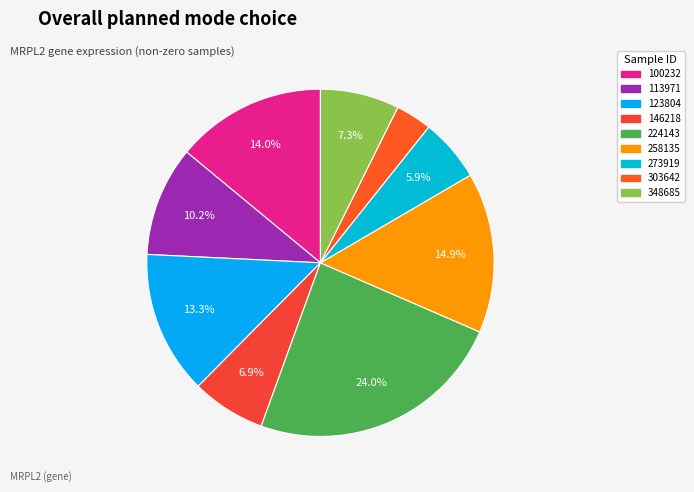

To the nearest percent, what is the difference between the largest and smallest slice percentages?

21%